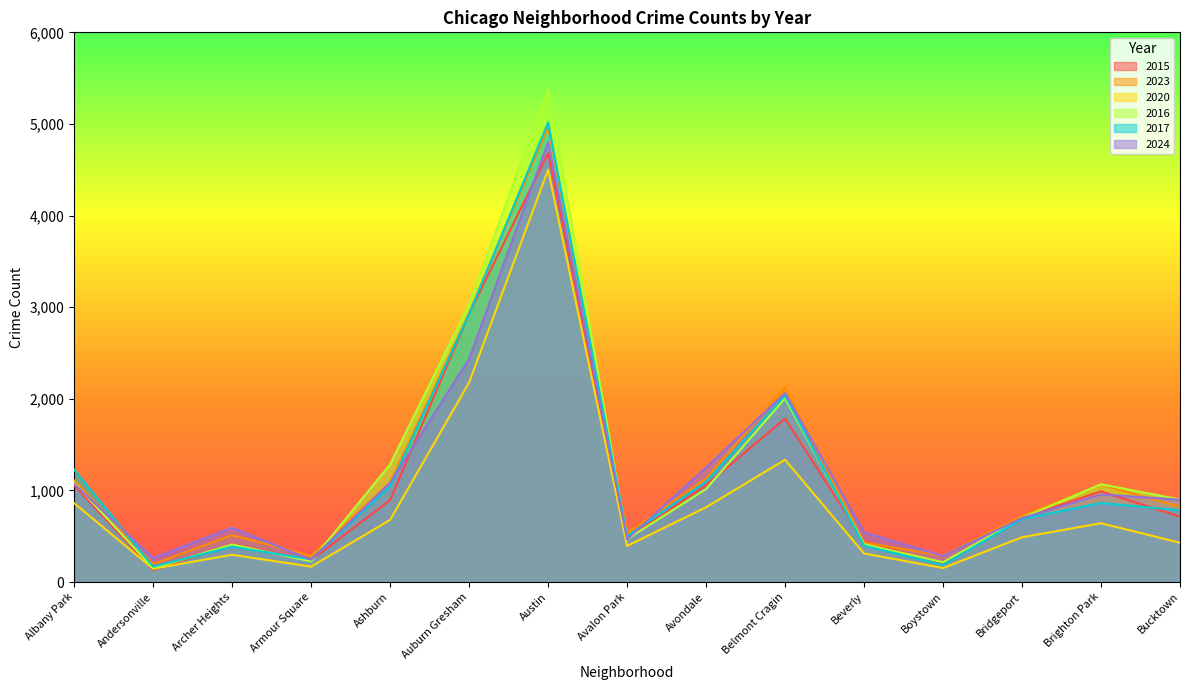

Where do 2020 and 2015 first cross each other?

Albany Park and Andersonville